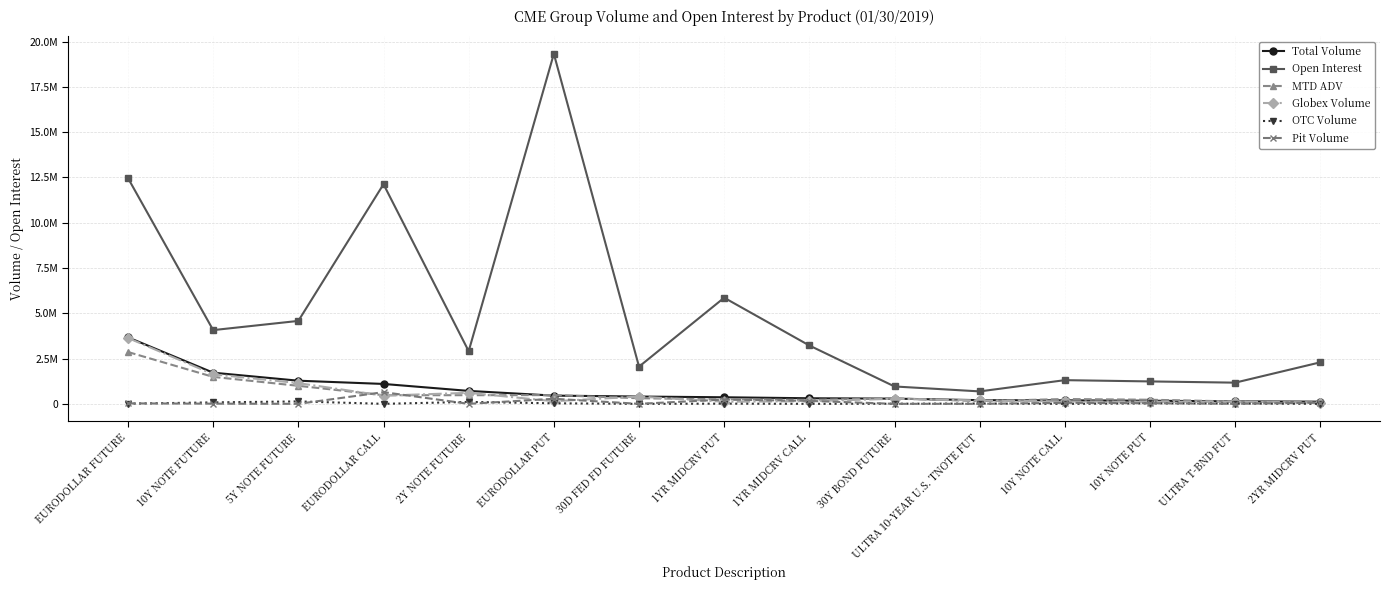

What is the difference between the maximum and second lowest values in the OTC Volume series?

133453.0